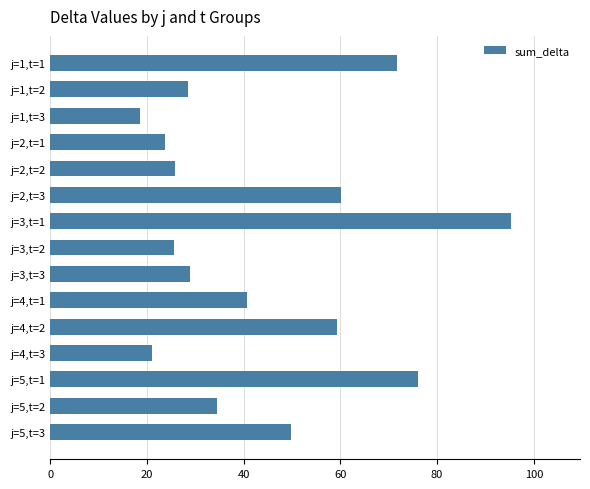

True or false: the data shows 28.4 at j=1,t=3.

False